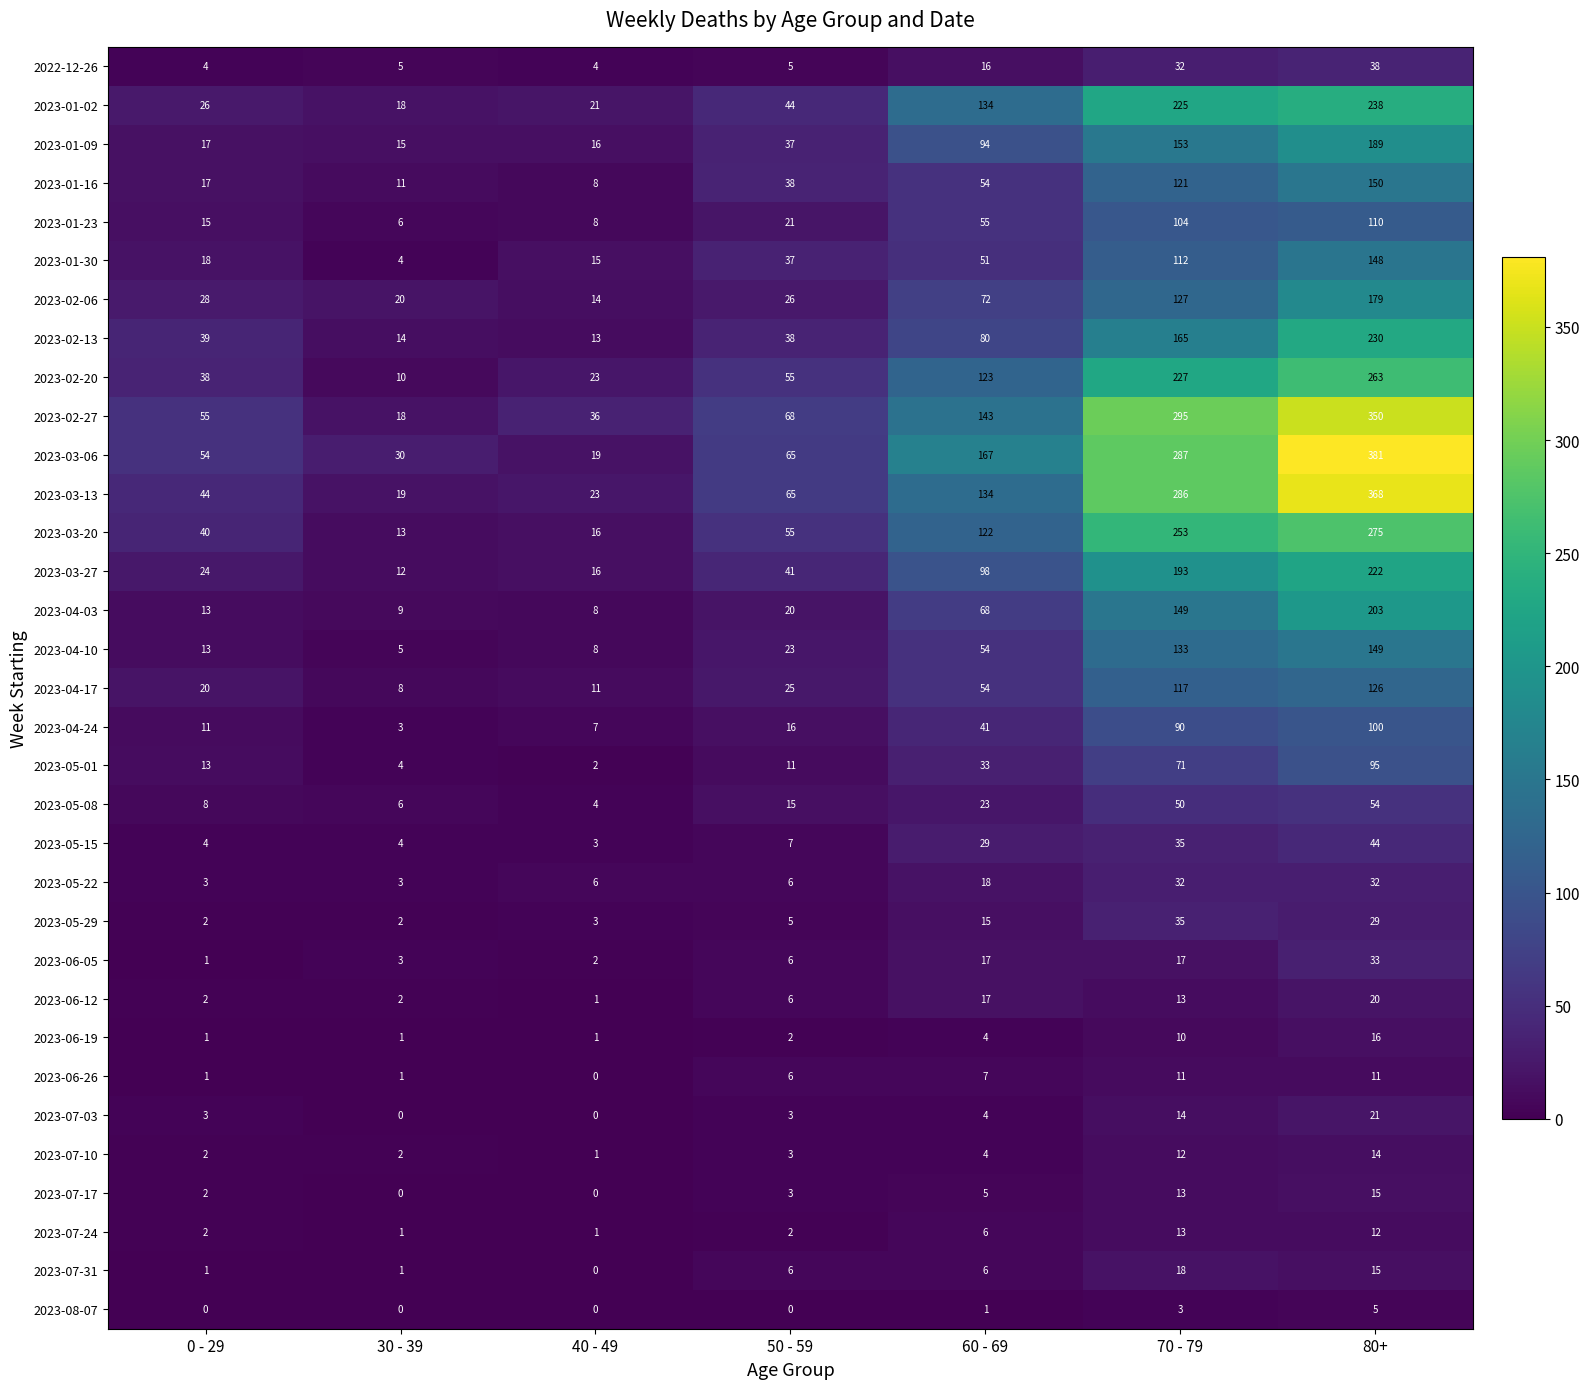

What is the difference between the maximum and minimum values in the 2023-06-26 series?

11